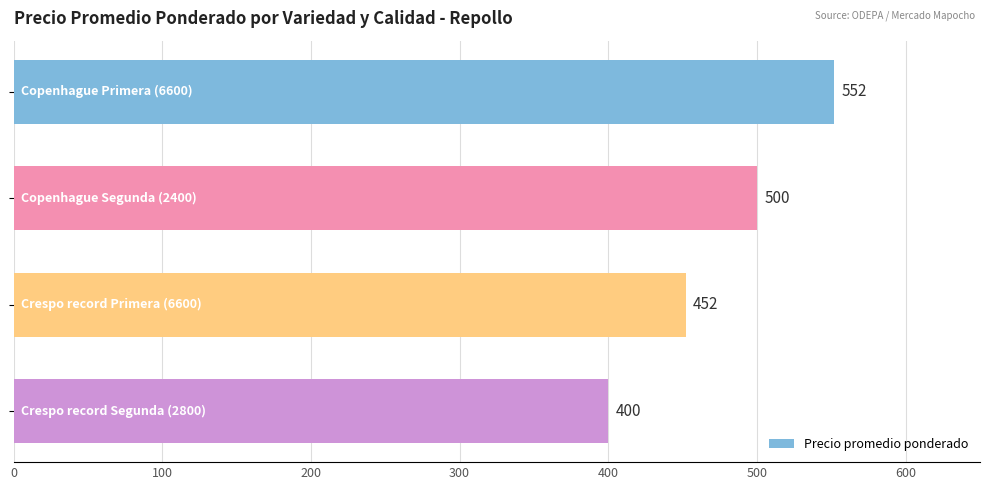

How many data points are less than 500?

2